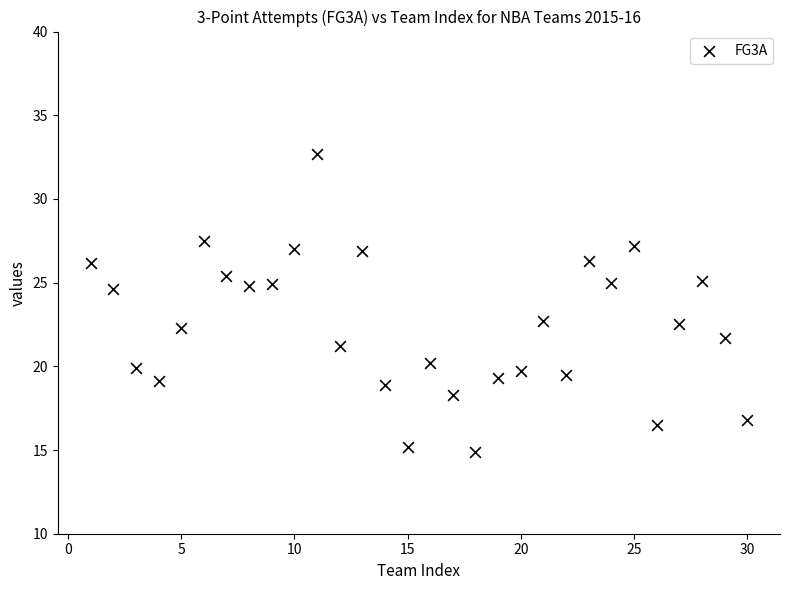

What is the range of X values (max minus min)?

29.0